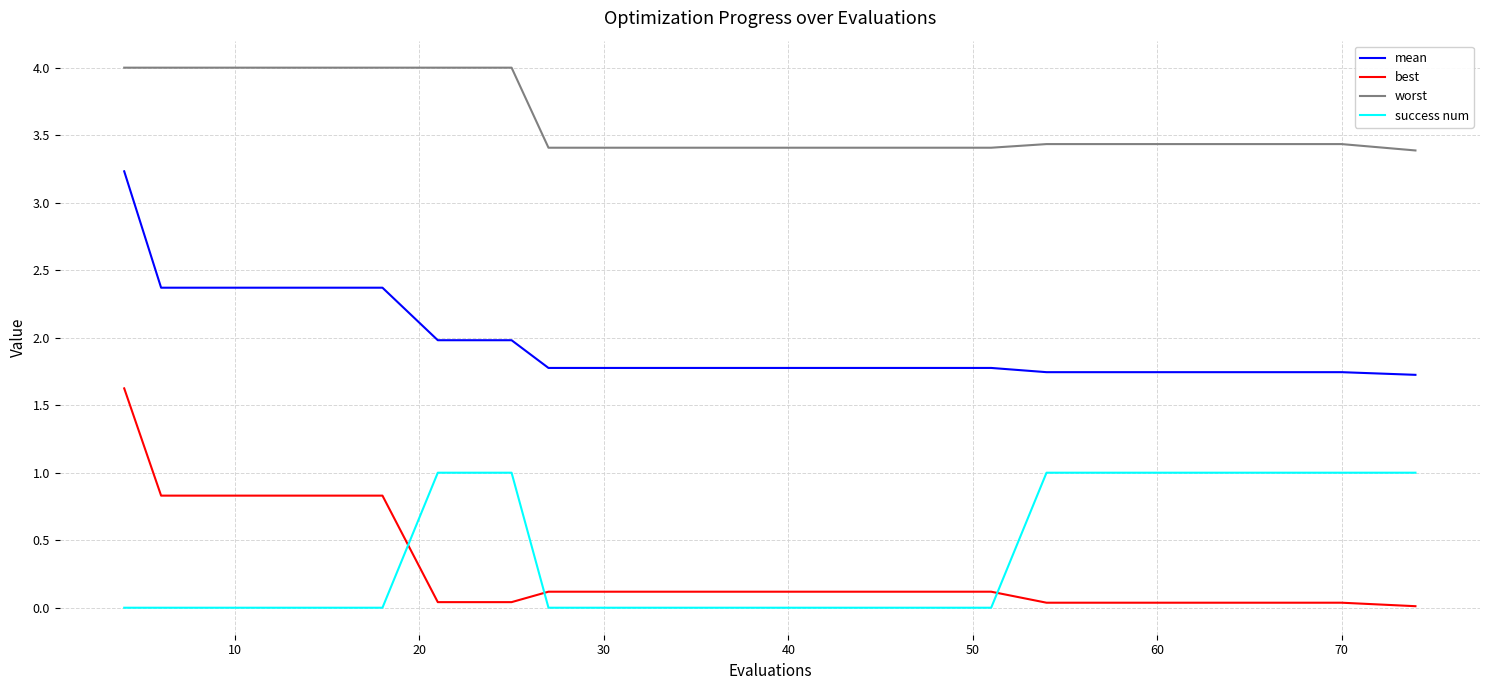

Which series has the largest total across all categories?

worst